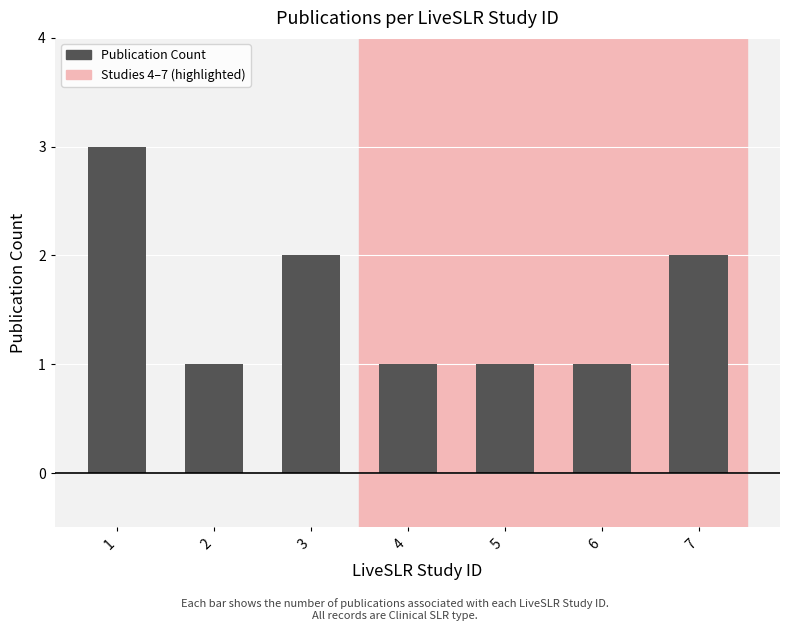

What is the greatest value displayed?

3